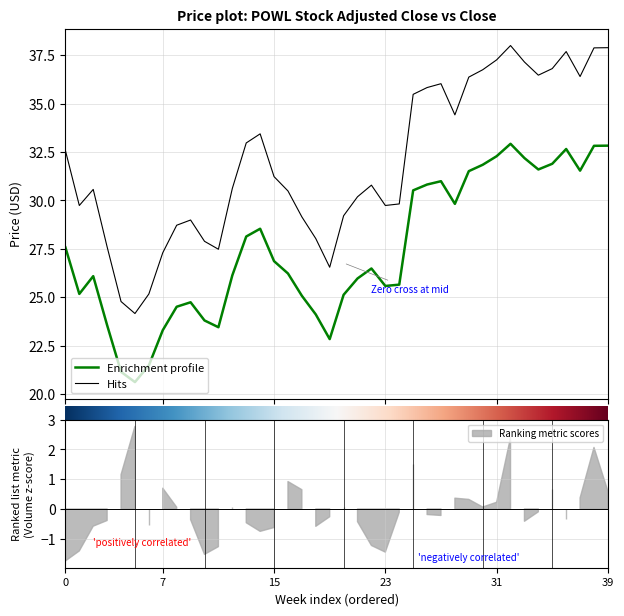

Rank the series by their average value, from highest to lowest.

Hits, Enrichment profile